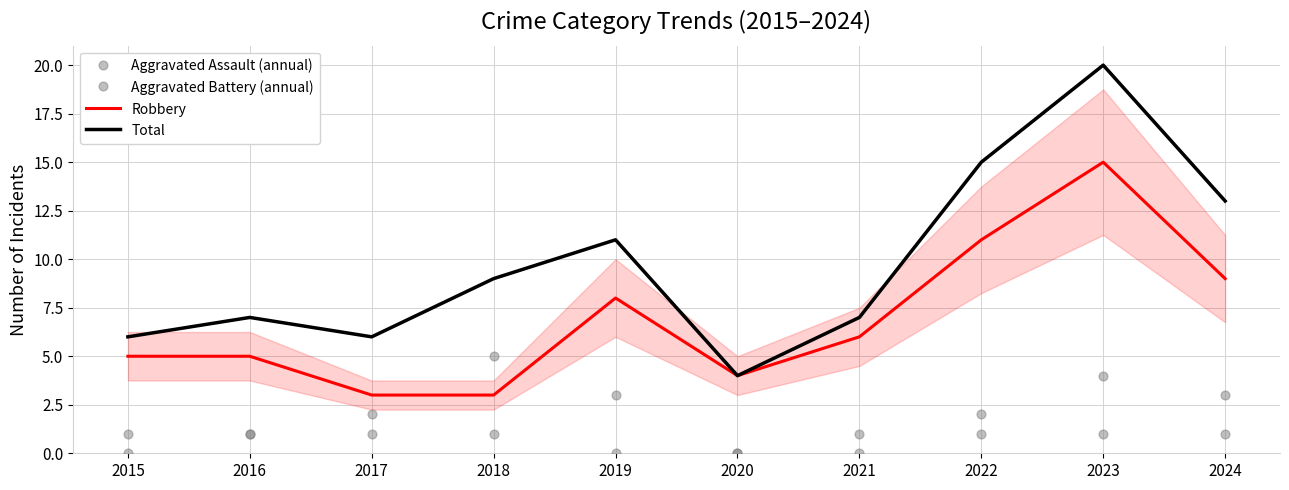

Which series has the widest spread of Y values?

Total